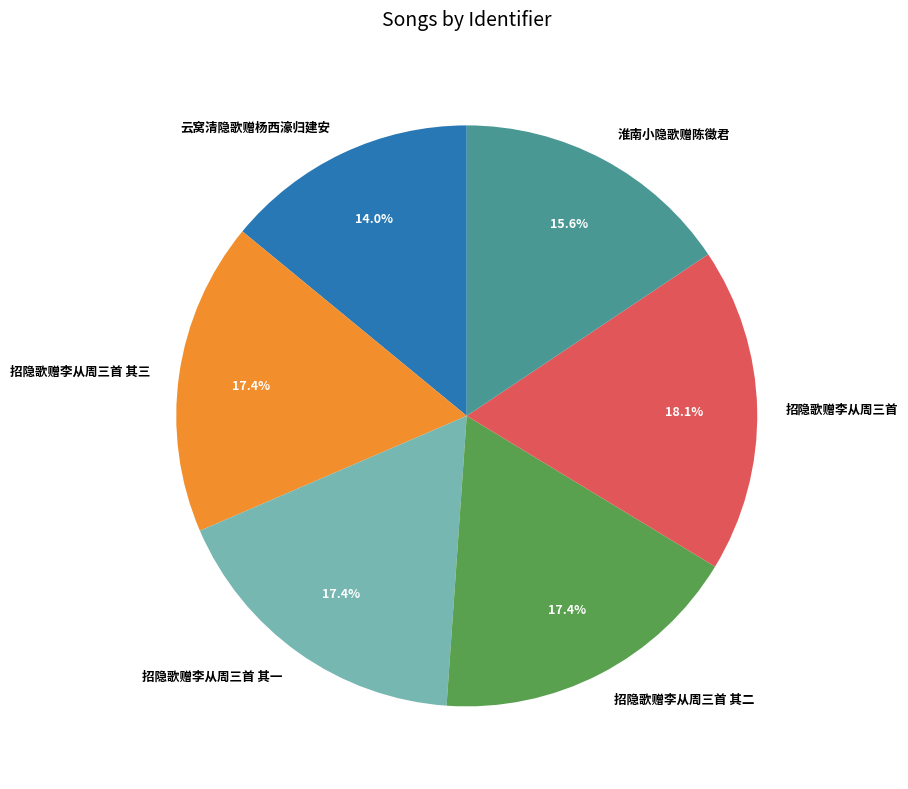

Which category has the smallest portion of the pie?

云窝清隐歌赠杨西濠归建安